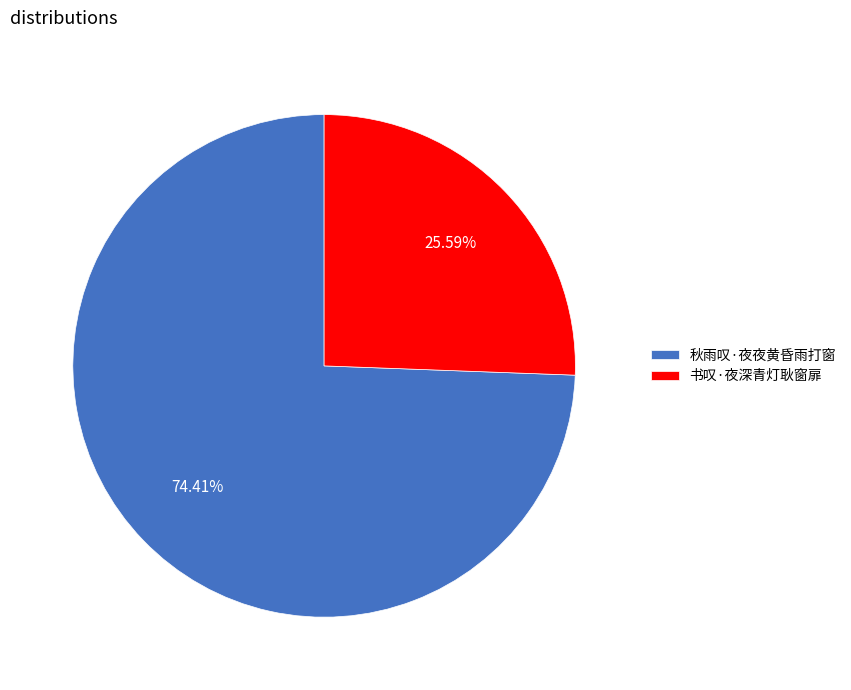

What percentage is the 秋雨叹·夜夜黄昏雨打窗 slice, to the nearest percent?

74%